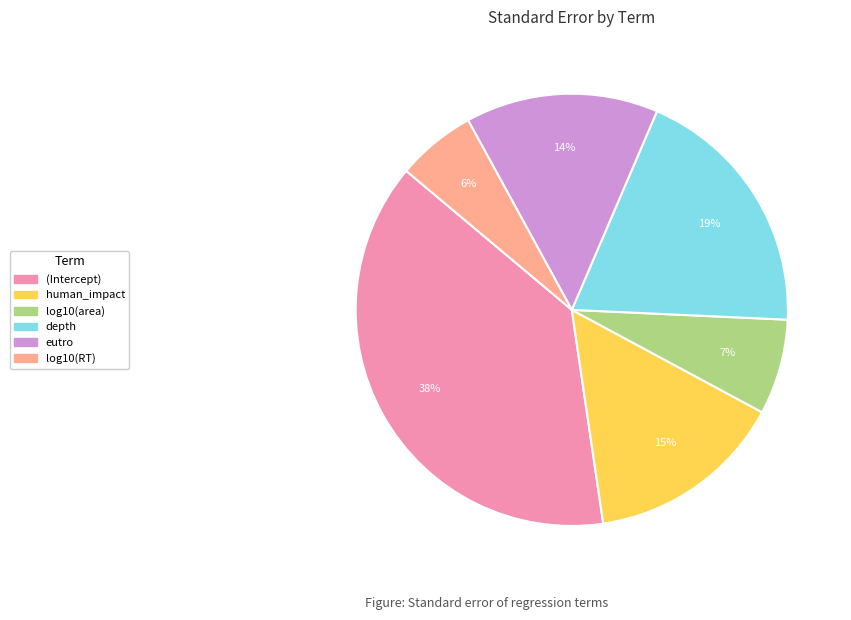

How many slices are in this pie chart?

6